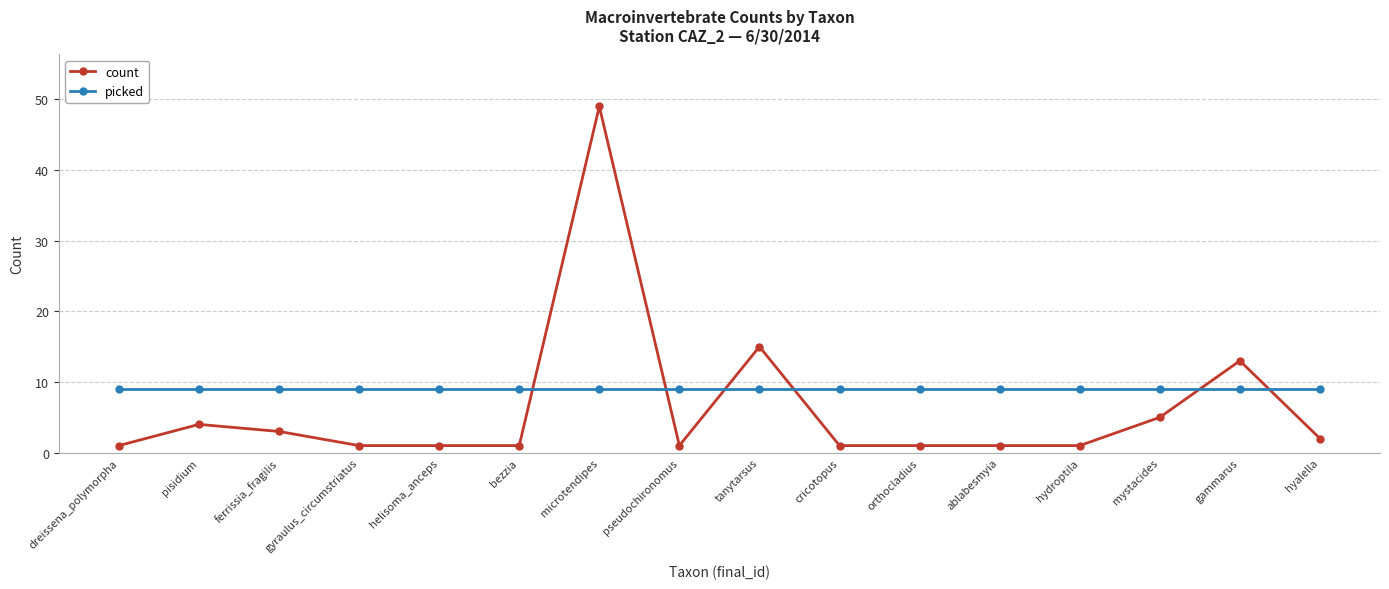

What is the average value of the picked series?

9